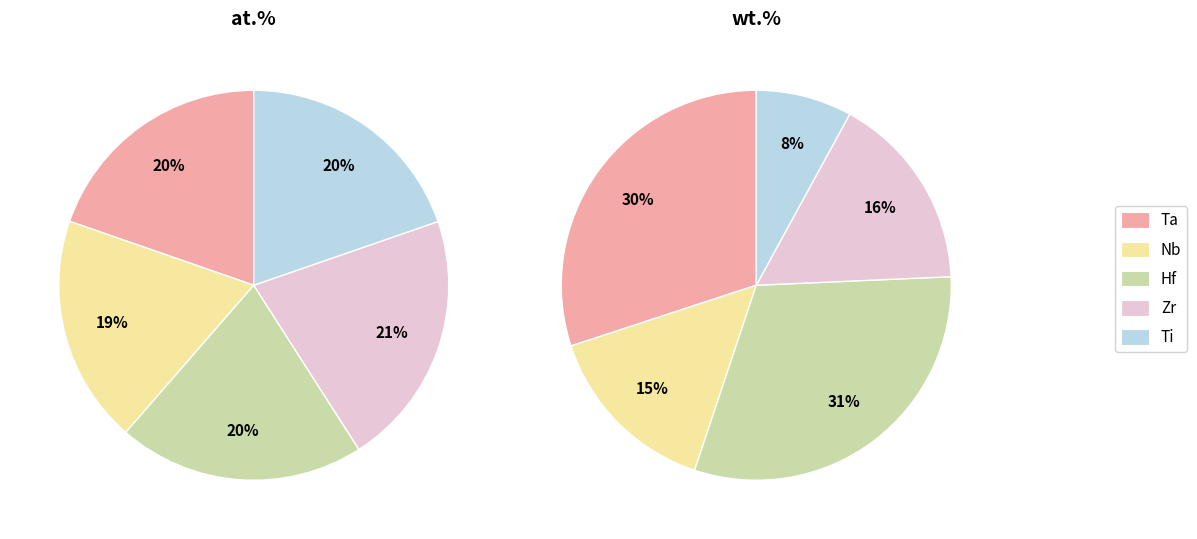

What percentage is the Ti slice, to the nearest percent?

8%